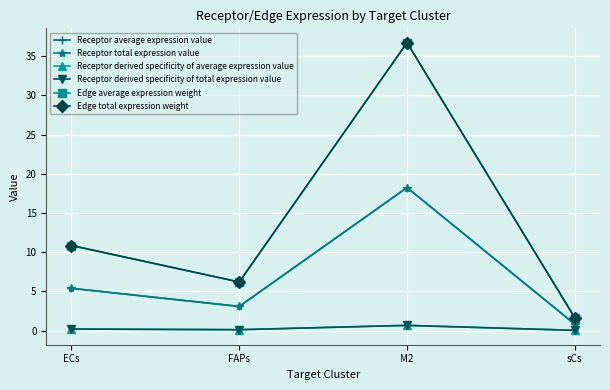

What is the value of the Receptor total expression value point at the 4th from the left?

0.8